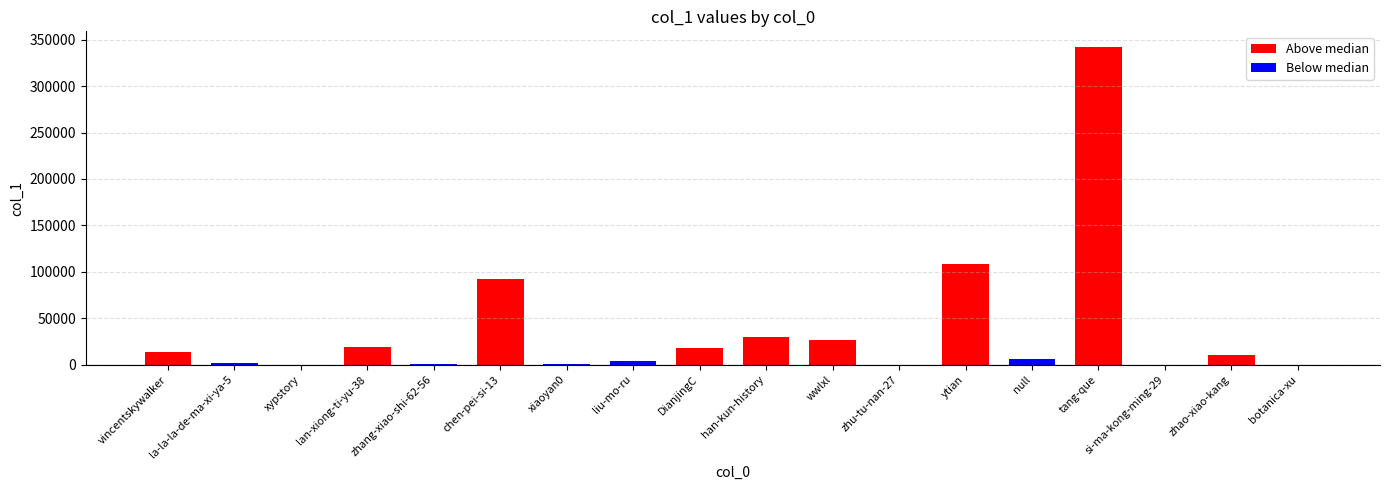

The chart shows a value of 2 at si-ma-kong-ming-29. True or false?

True